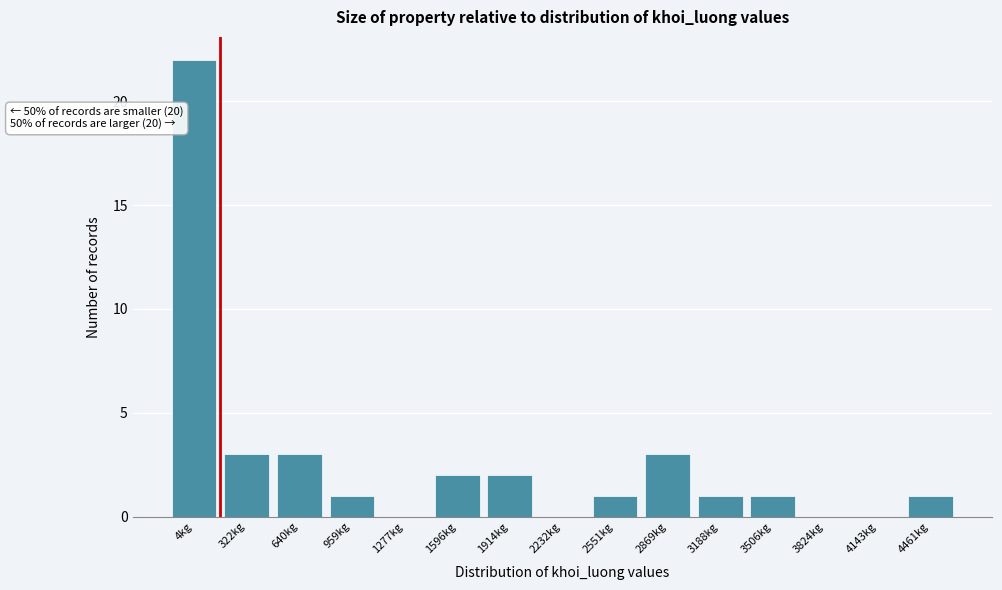

Reading right to left, transcribe all the data shown in this chart.

4461kg=1	4143kg=0	3824kg=0	3506kg=1	3188kg=1	2869kg=3	2551kg=1	2232kg=0	1914kg=2	1596kg=2	1277kg=0	959kg=1	640kg=3	322kg=3	4kg=22